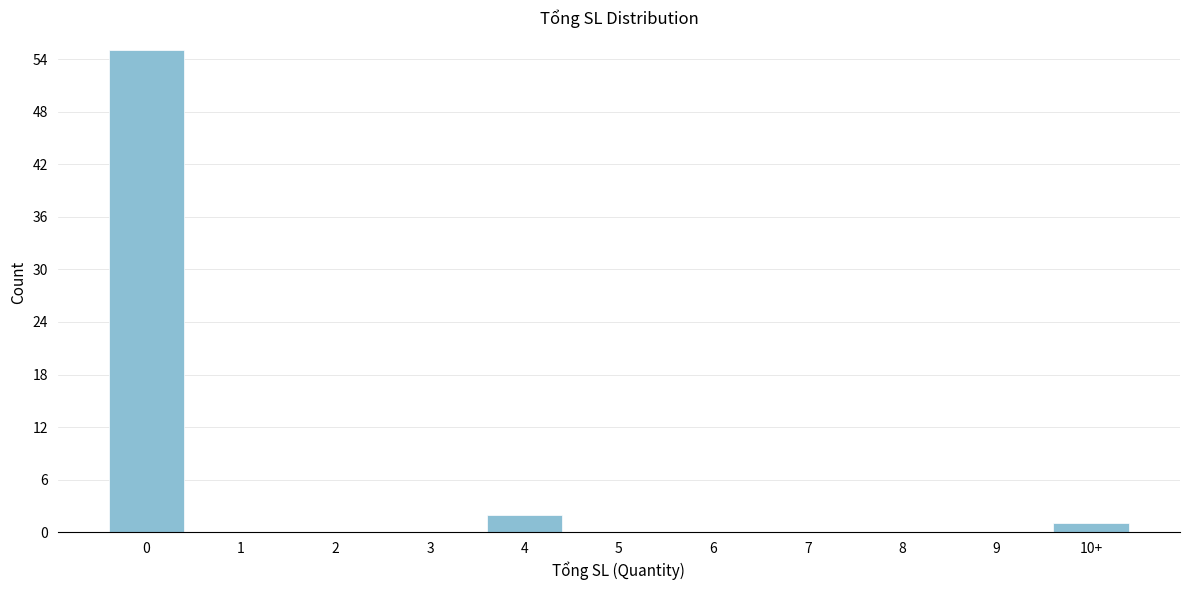

Reading right to left, what are all the values shown in this chart?

10+=1	9=0	8=0	7=0	6=0	5=0	4=2	3=0	2=0	1=0	0=55